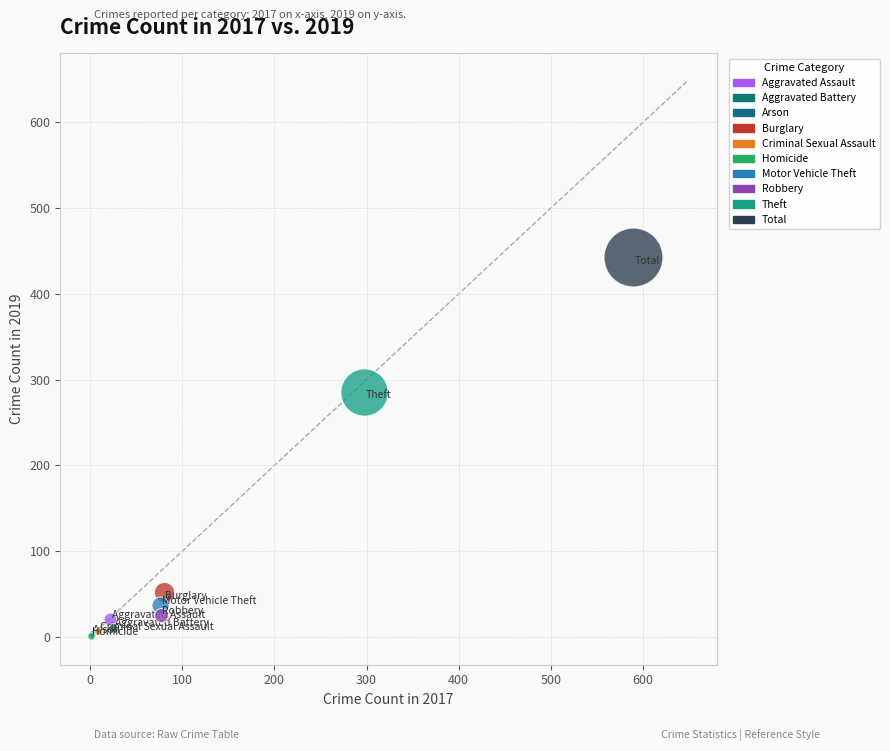

What are all the series names shown in the legend?

Aggravated Assault, Aggravated Battery, Arson, Burglary, Criminal Sexual Assault, Homicide, Motor Vehicle Theft, Robbery, Theft, Total